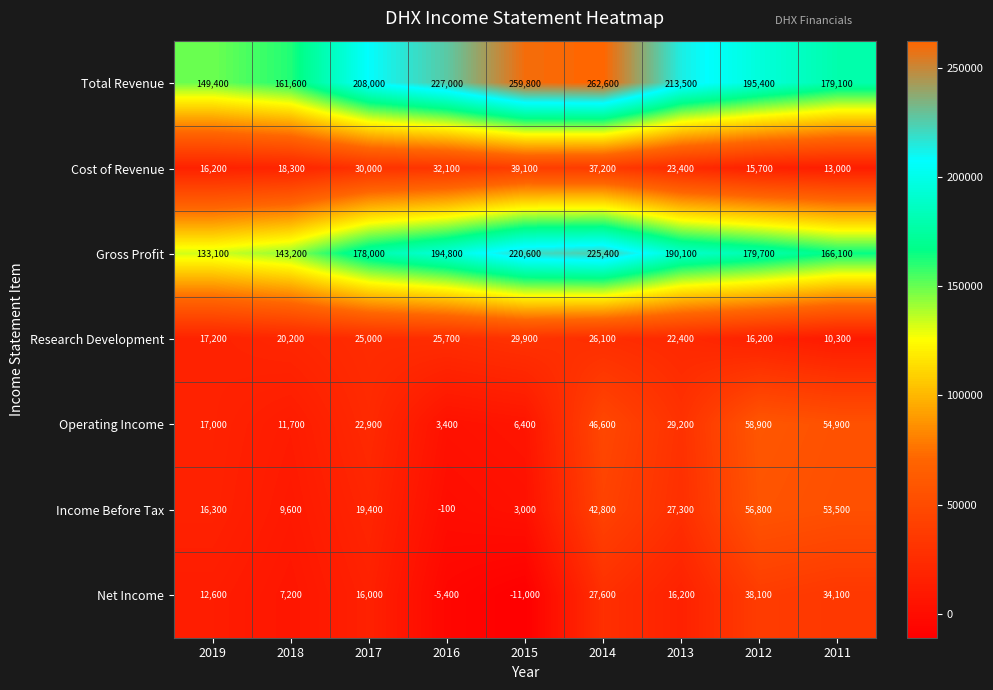

At which label is Gross Profit closest to 179250?

2012